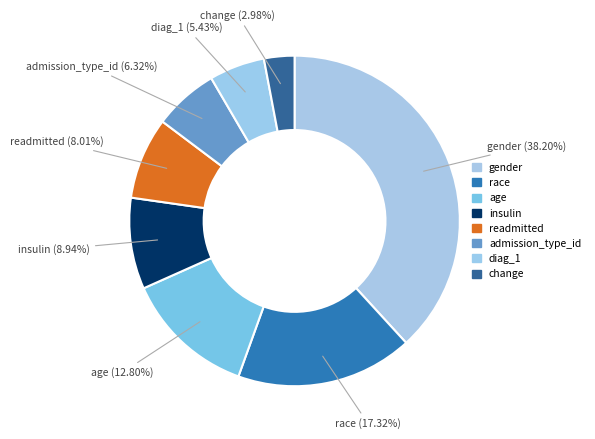

How many segments does this pie chart have?

8